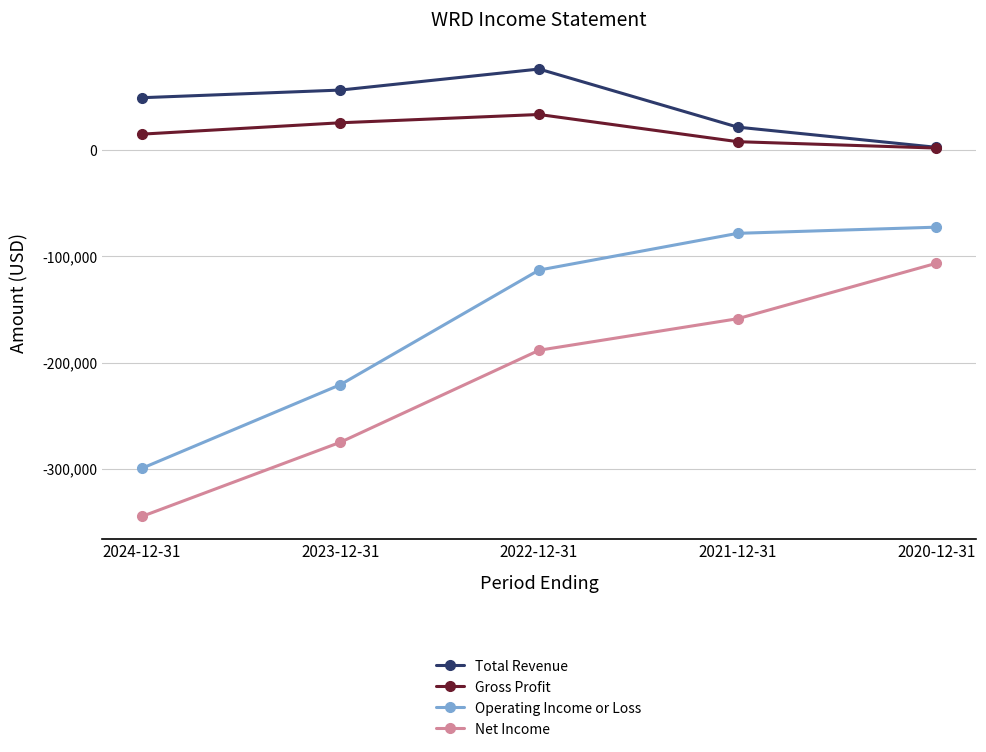

How many data points does each series have?

5